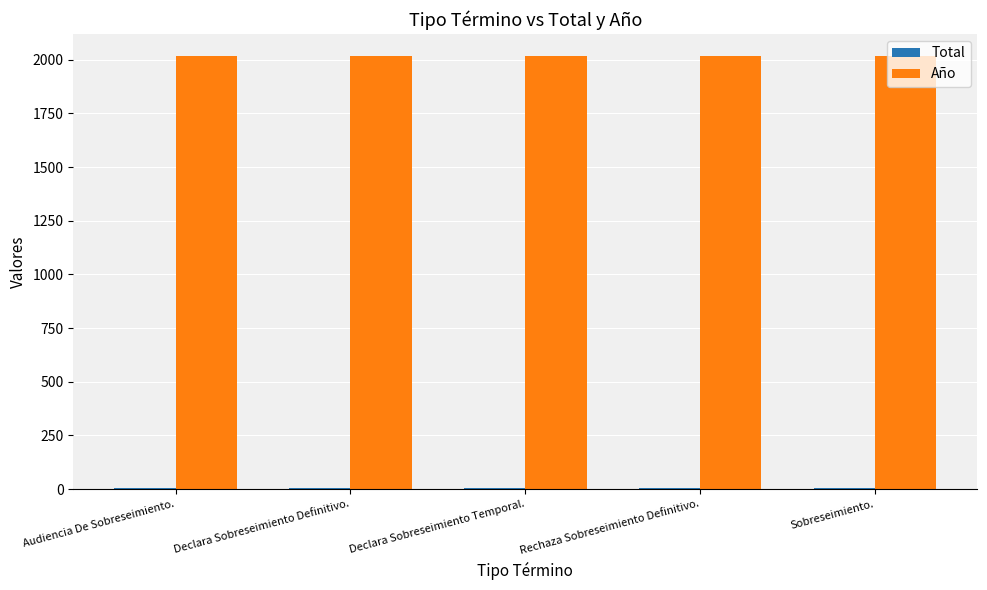

Is it true that Año equals 1298 at Declara Sobreseimiento Definitivo.?

False